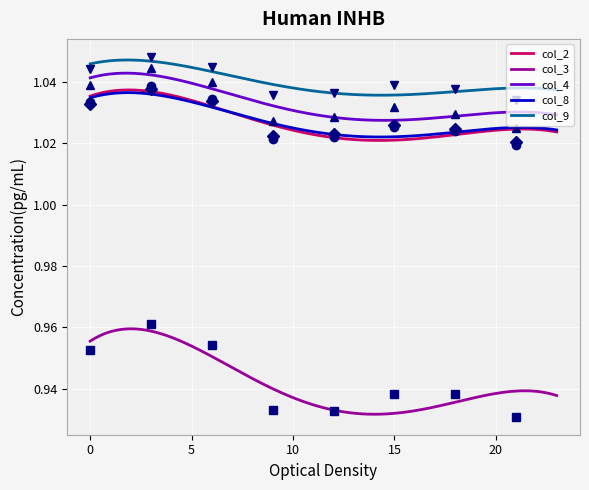

Which series has the largest total across all categories?

col_9